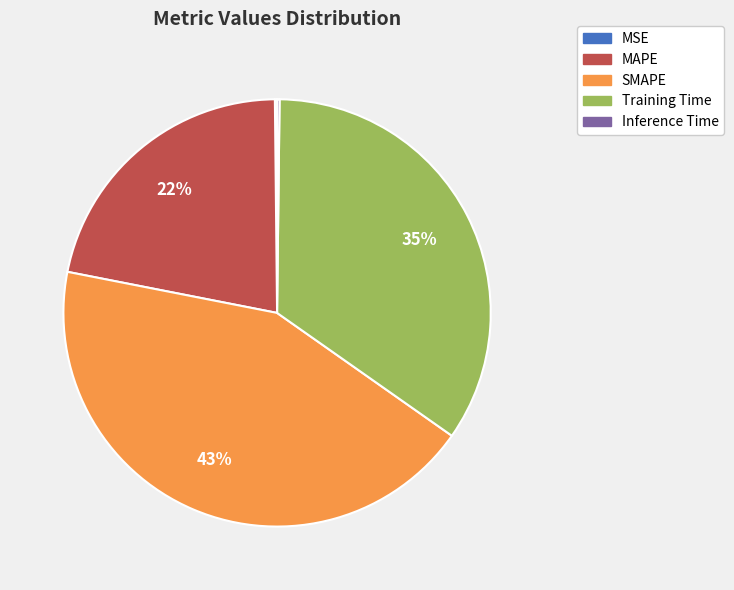

What is the ratio of the value at Training Time to the value at MAPE?

1.6